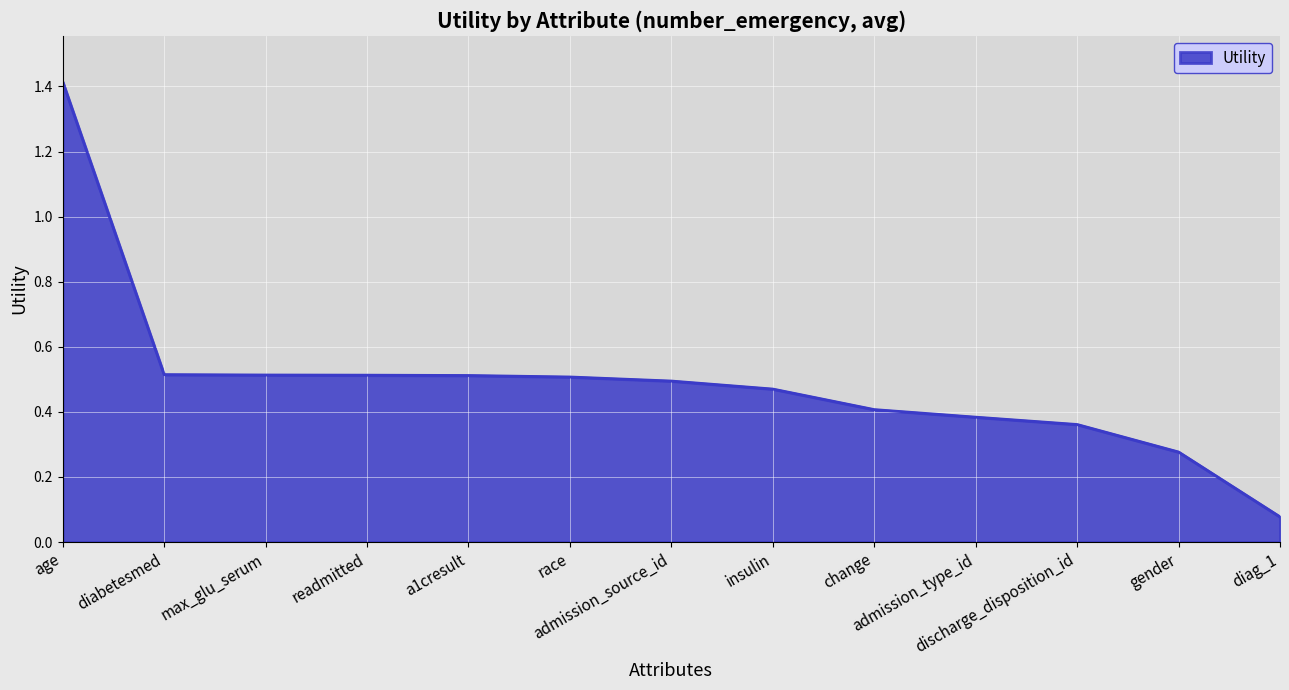

At which category does the chart reach its minimum across all series?

diag_1